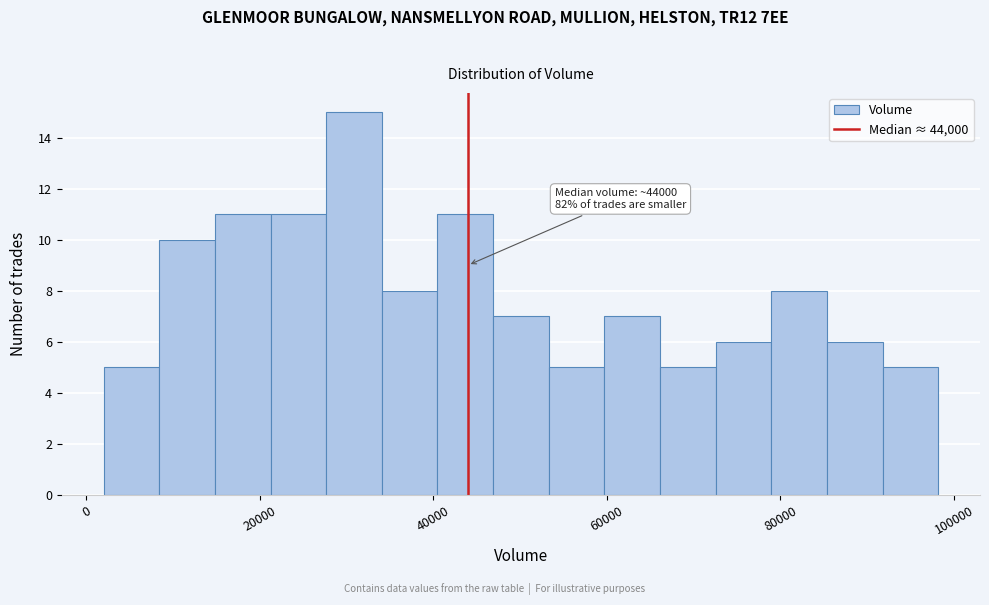

Around what value on the x-axis is the tallest bar? Give the approximate position of its centre, as read against the axis.

30000